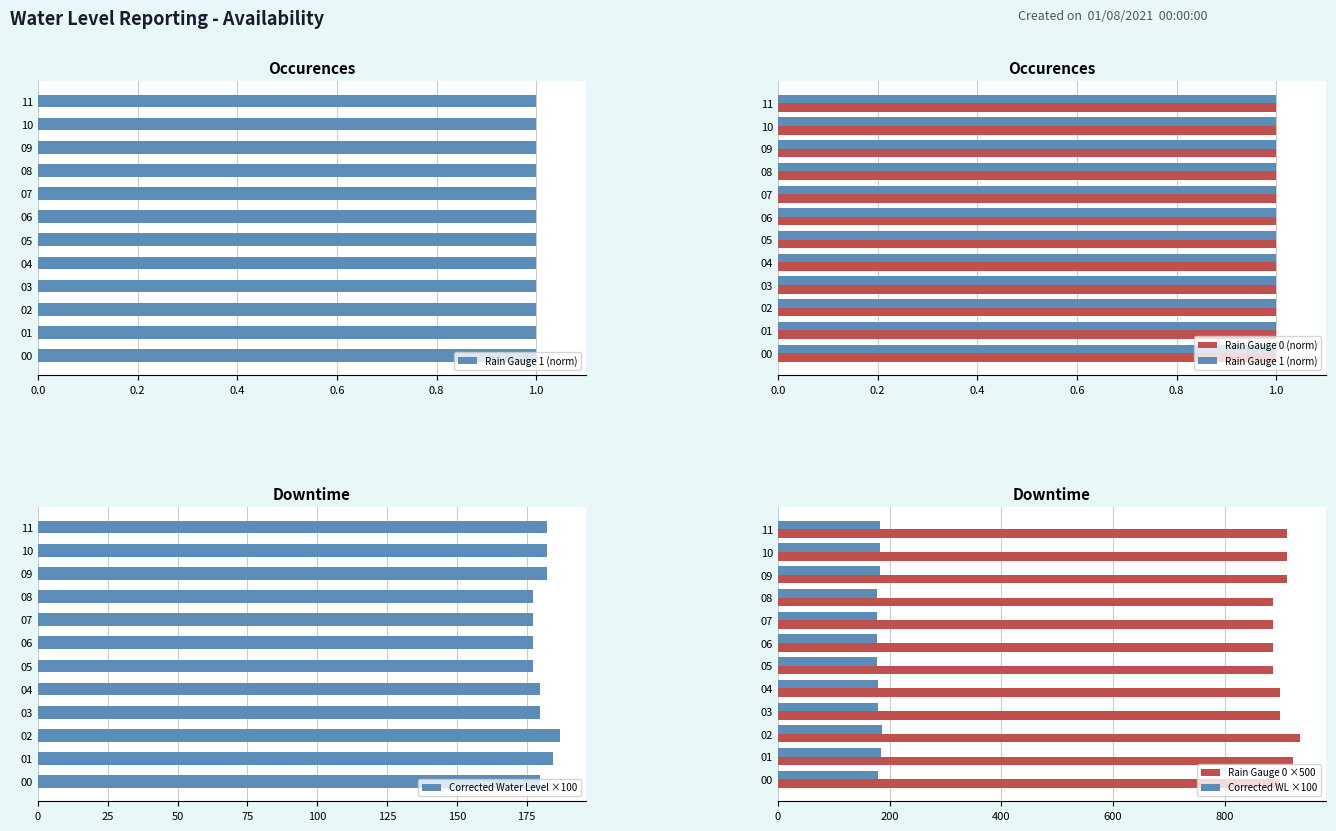

The value of Rain Gauge 0 ×500 at 07 is 506.6. True or false?

False